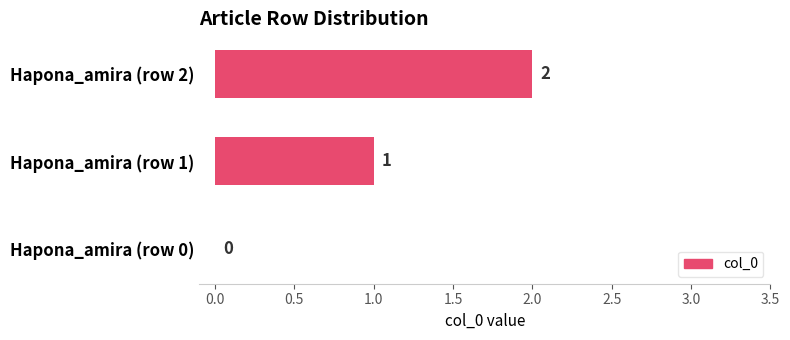

Where is the data nearest to the value 1?

Hapona_amira (row 1)